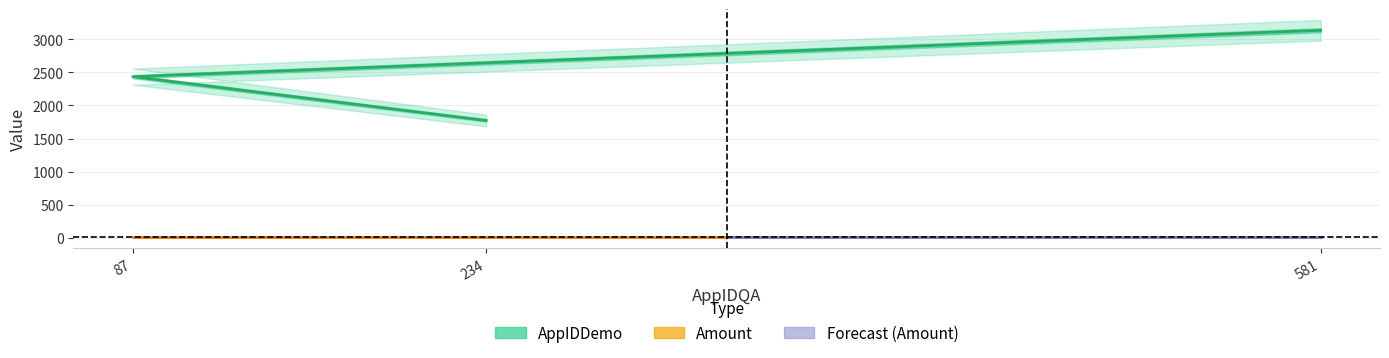

List the labels in order of value, smallest first.

234, 87, 581